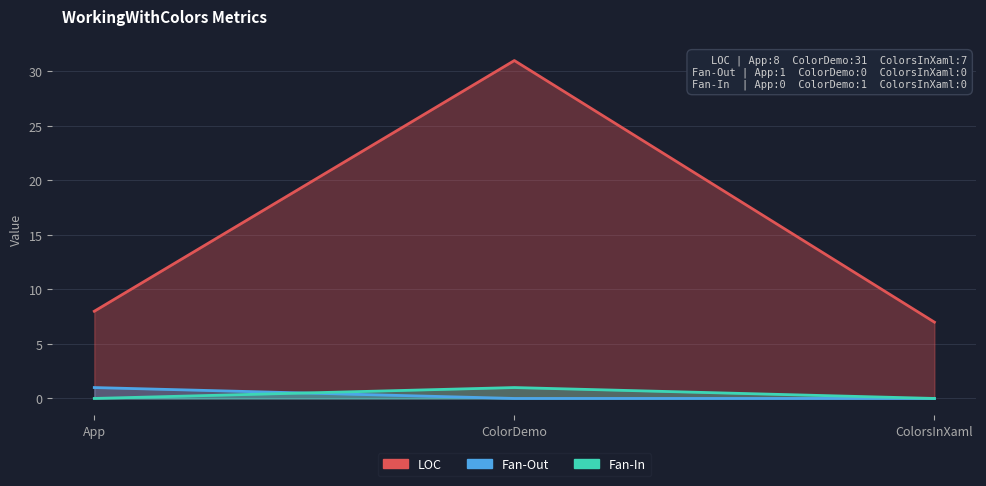

Which series changed the most between App and ColorsInXaml?

LOC